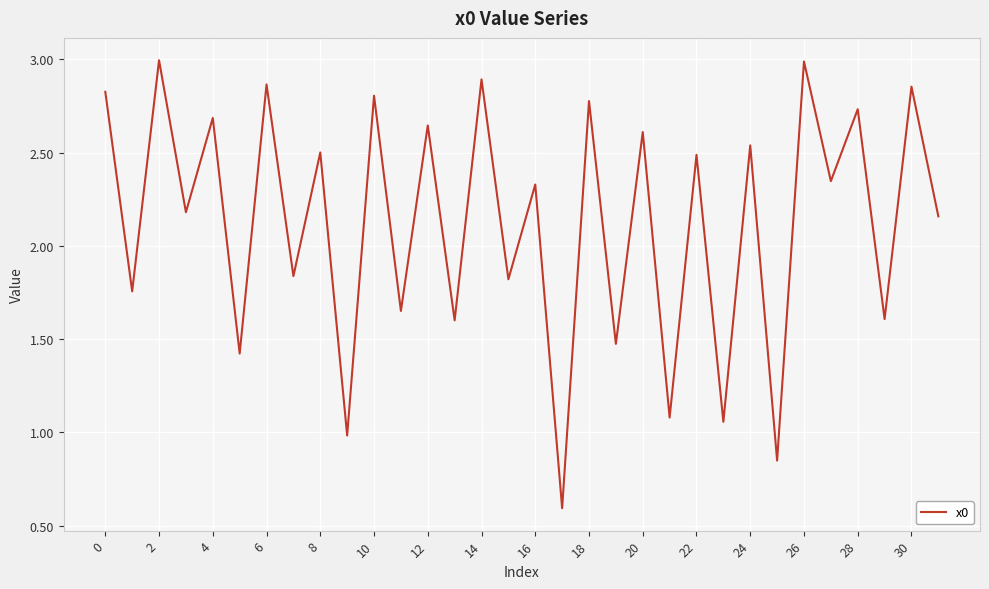

What is the difference between the maximum and minimum values?

2.4